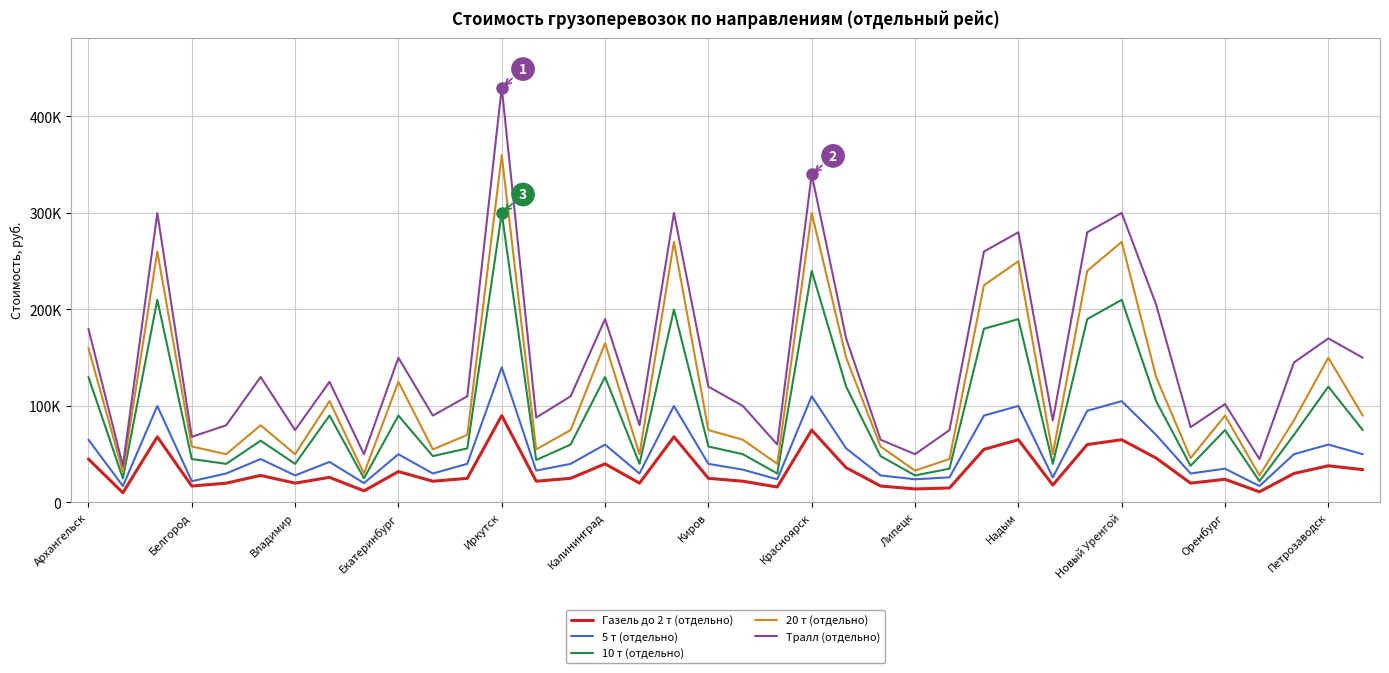

What are all the series names shown in the legend?

Газель до 2 т (отдельно), 5 т (отдельно), 10 т (отдельно), 20 т (отдельно), Tралл (отдельно)